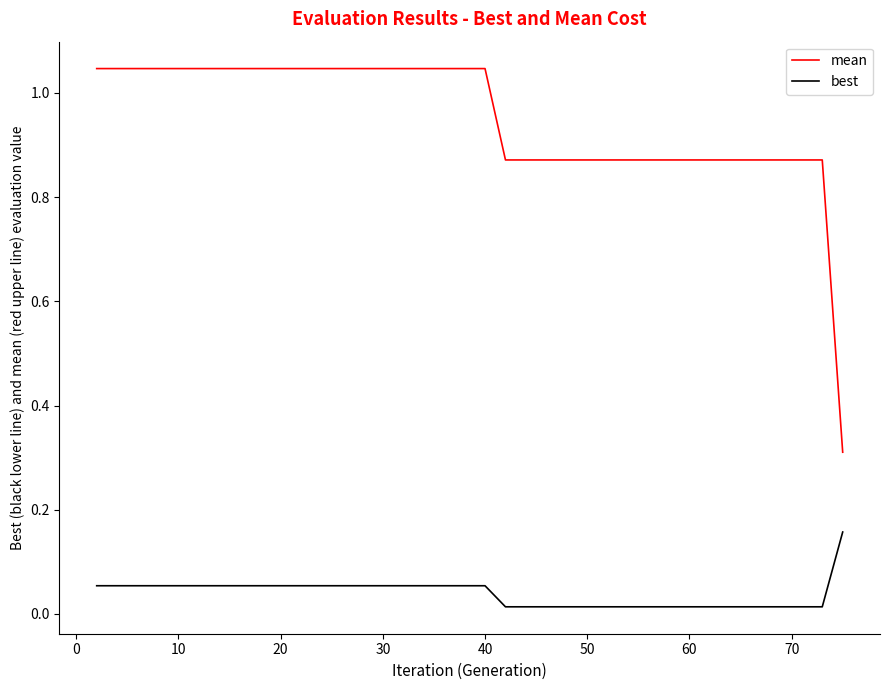

Which series has the widest spread of values?

mean